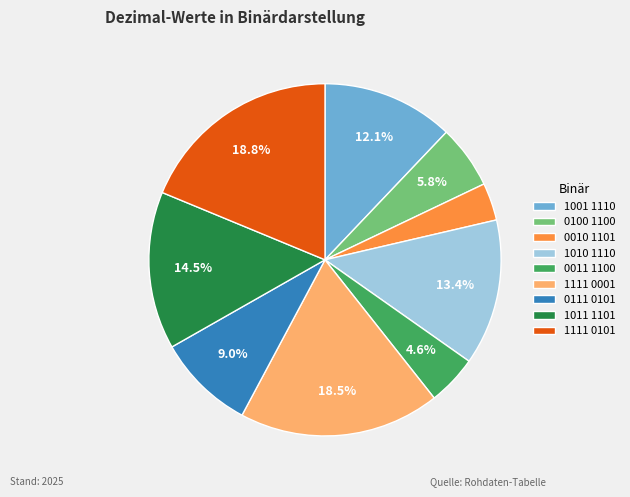

To the nearest percent, what is the difference between the largest and smallest slice percentages?

15%